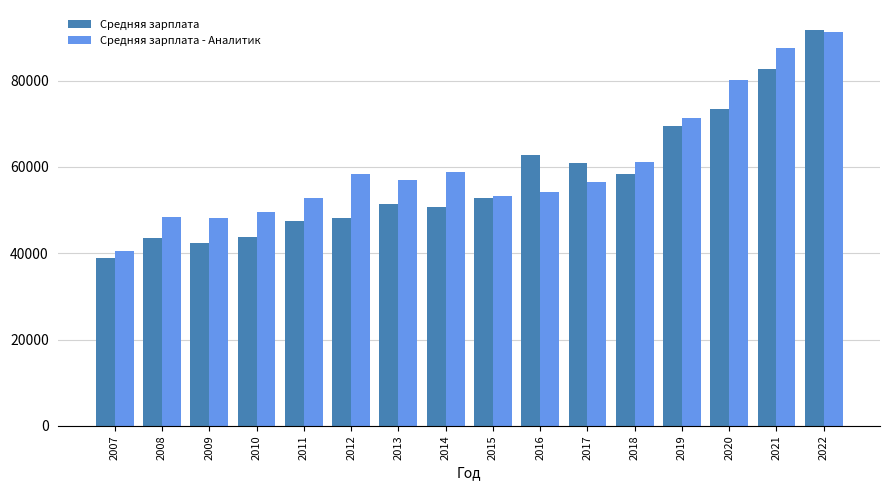

How many data points in Средняя зарплата - Аналитик are less than 57004?

8